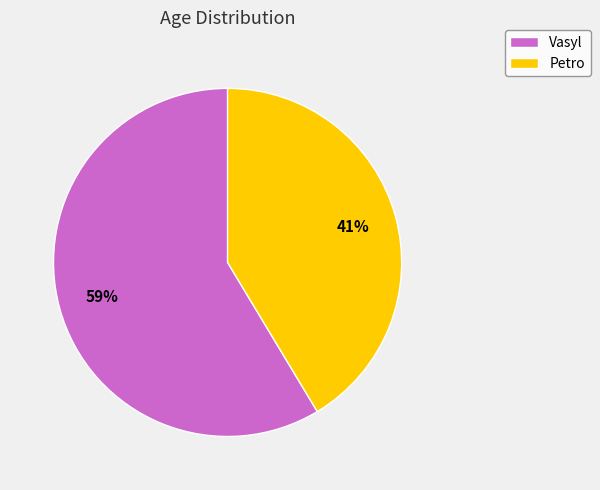

Which has a higher value, Petro or Vasyl?

Vasyl